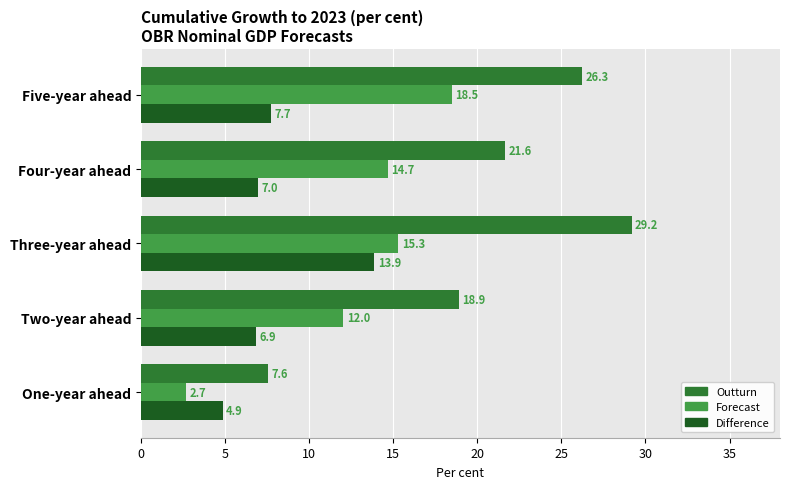

The value of Forecast at Five-year ahead is 29.5. True or false?

False